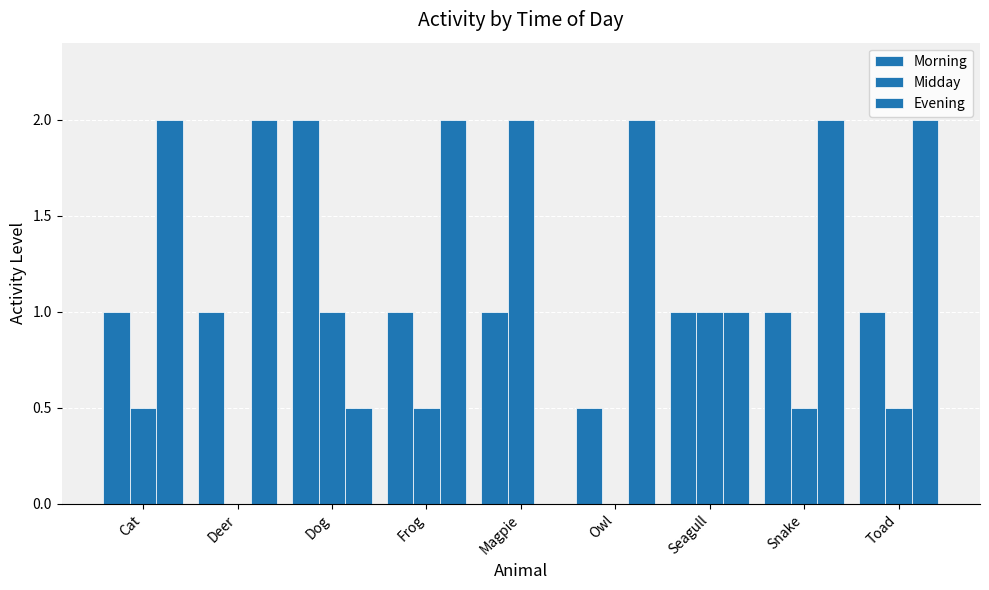

What is the sum of the Evening values at Toad and Cat?

4.0